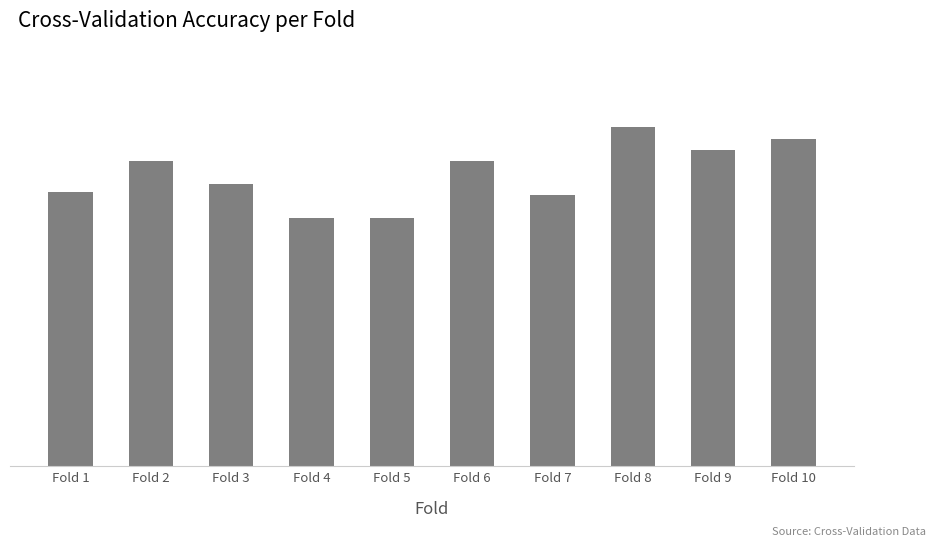

Reading left to right, extract all data points from this chart.

Fold 1=0.7	Fold 2=0.8	Fold 3=0.7	Fold 4=0.6	Fold 5=0.6	Fold 6=0.8	Fold 7=0.7	Fold 8=0.9	Fold 9=0.8	Fold 10=0.8